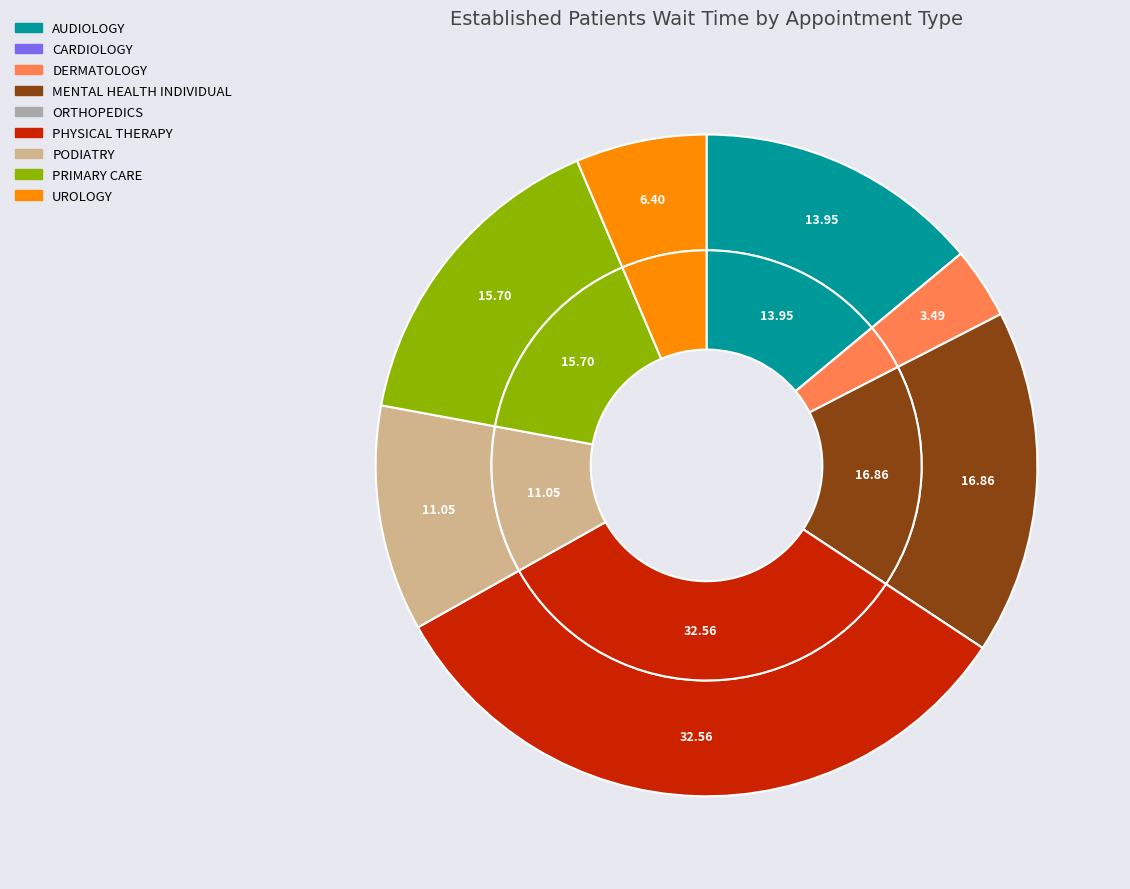

What portion of the pie excludes PHYSICAL THERAPY?

67.4%